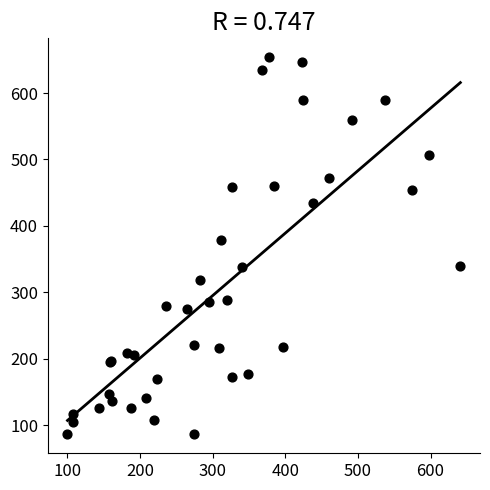

What Y value in the scatter plot is closest to 370?

378